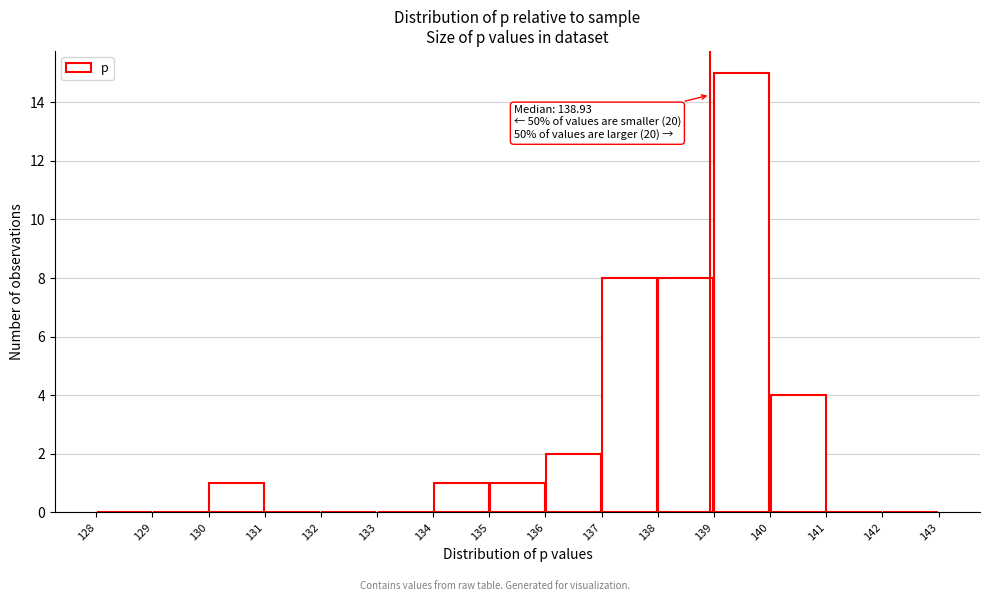

Which range on the x-axis has the tallest bar?

139 to 140